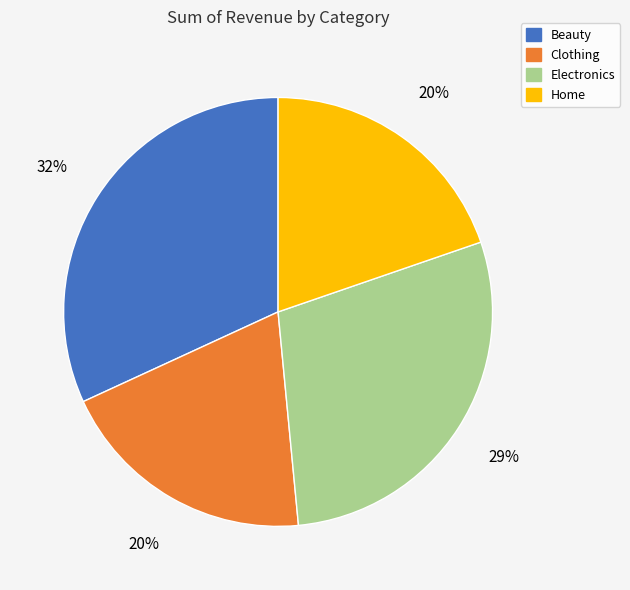

To the nearest percent, what is the difference between the largest and smallest slice percentages?

12%